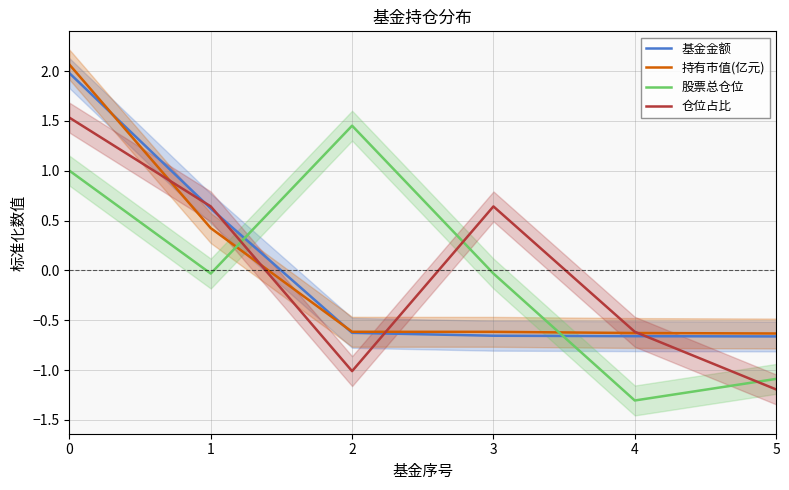

The value of 持有市值(亿元) at 3 is -0.4. True or false?

False